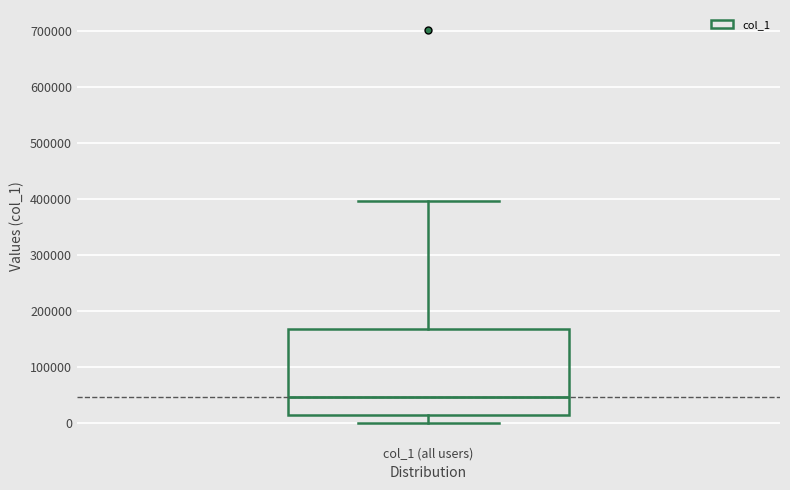

Read this box plot against the y-axis: the position of the median line, the range covered by the box, and the ends of both whiskers. The values are not printed on the chart, so give them approximately, as read against the axis.

median 50000, box 10000 to 170000, whiskers 0 to 400000